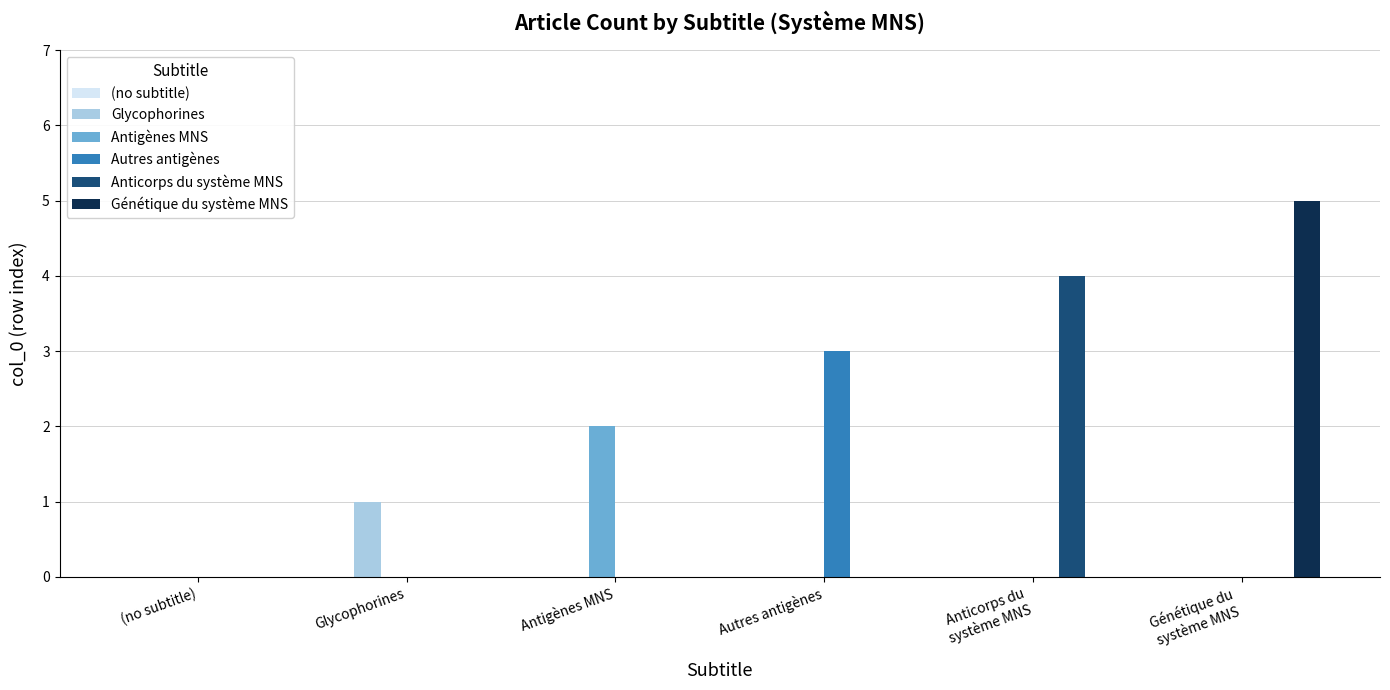

What is the total value across all series at Génétique du
système MNS?

5